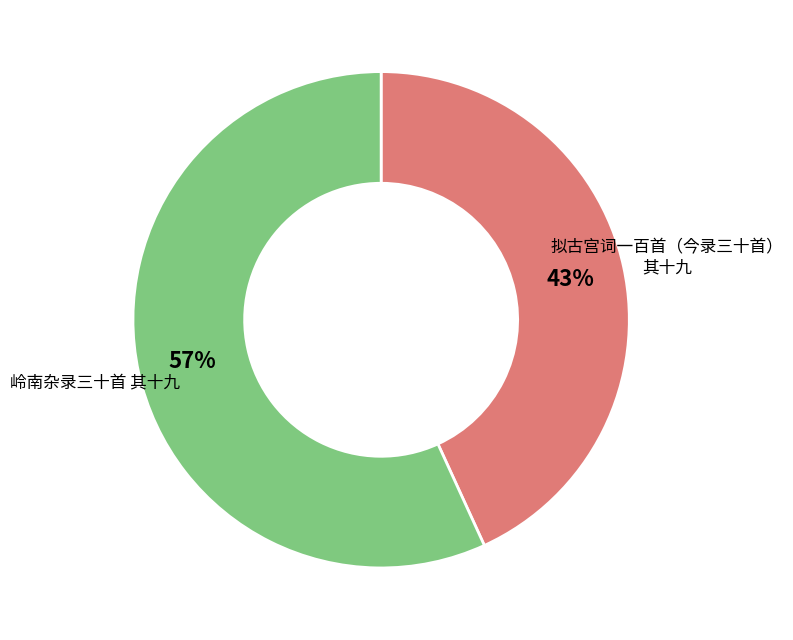

The 拟古宫词一百首（今录三十首） 其十九 slice represents 43% of the pie. True or false?

True